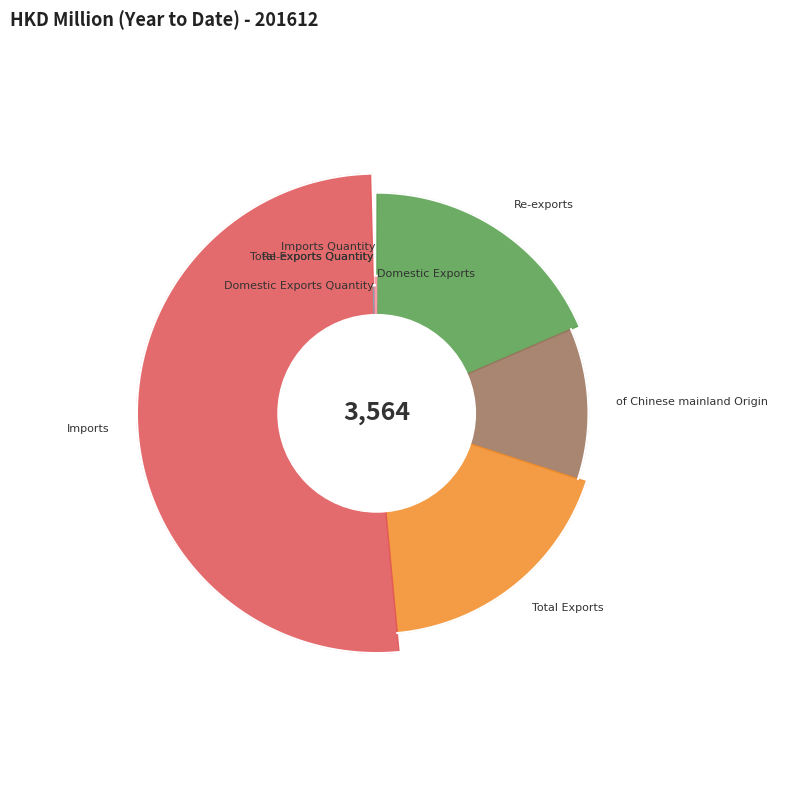

Does Total Exports represent more than half of the total?

No